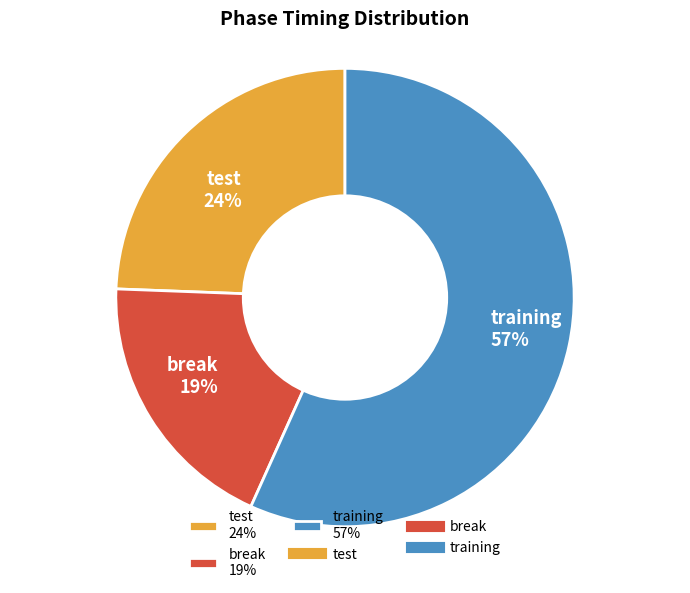

Is the sum of training and test greater than half?

Yes